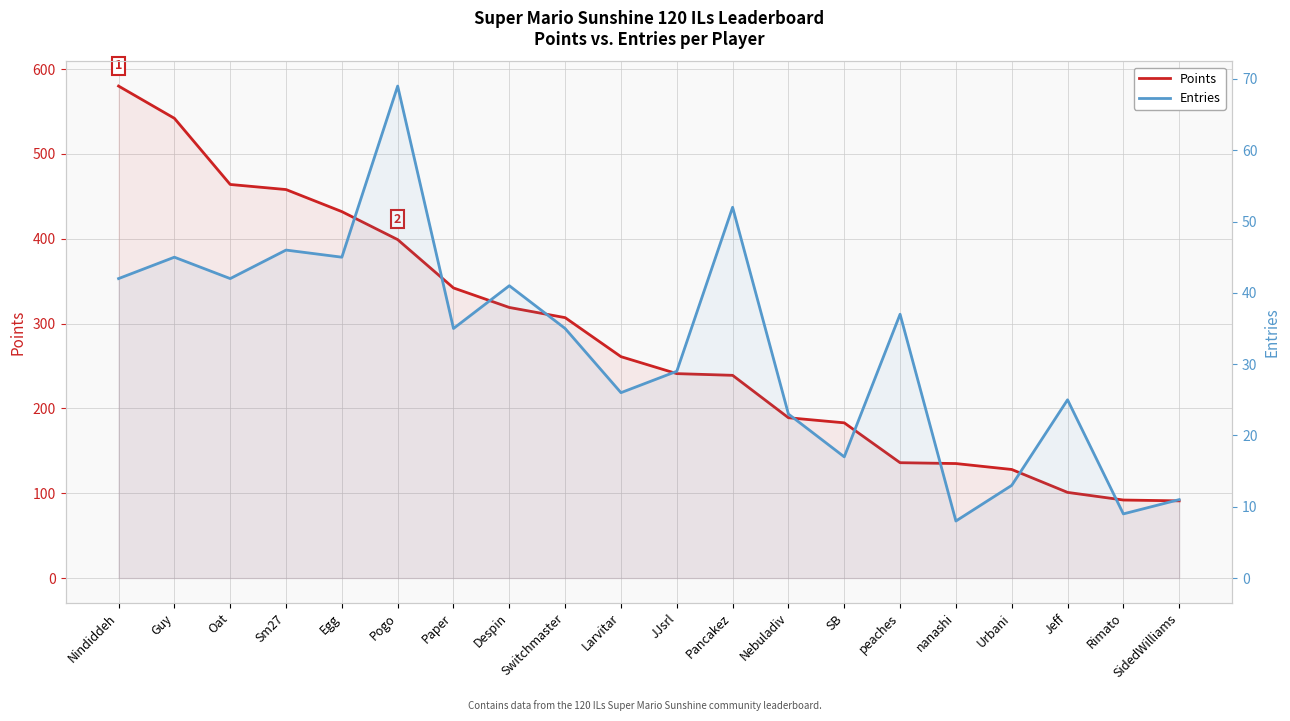

What is the sum of all Points values?

5639